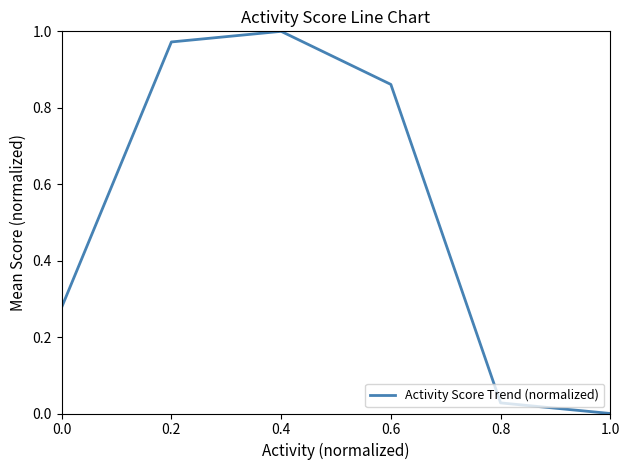

True or false: the data shows 0.2 at 0.4.

False